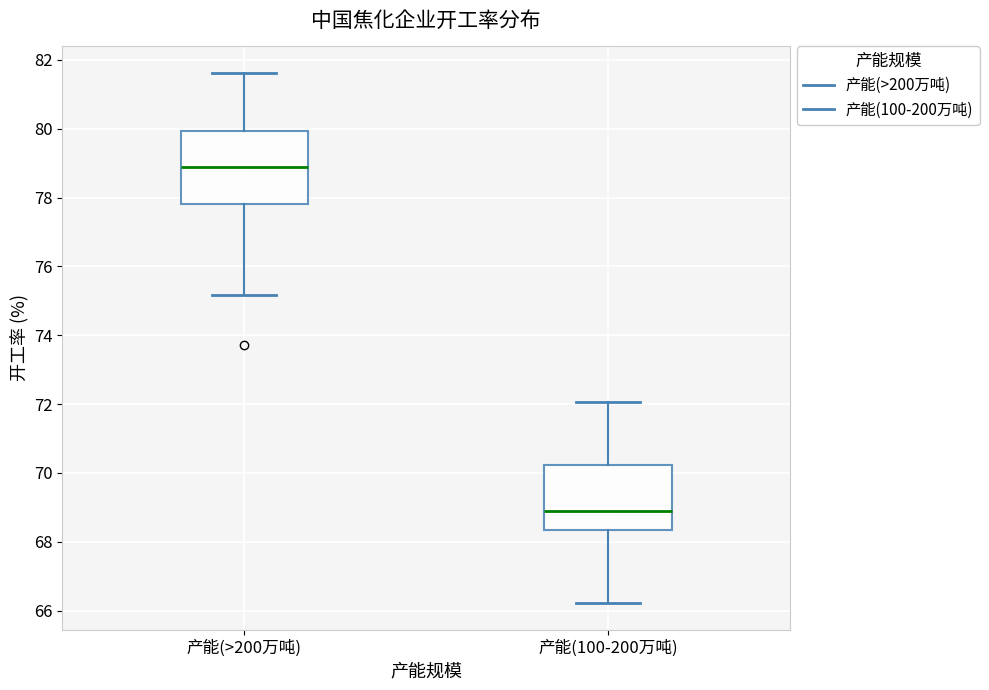

Which box has the lowest median line?

产能(100-200万吨)